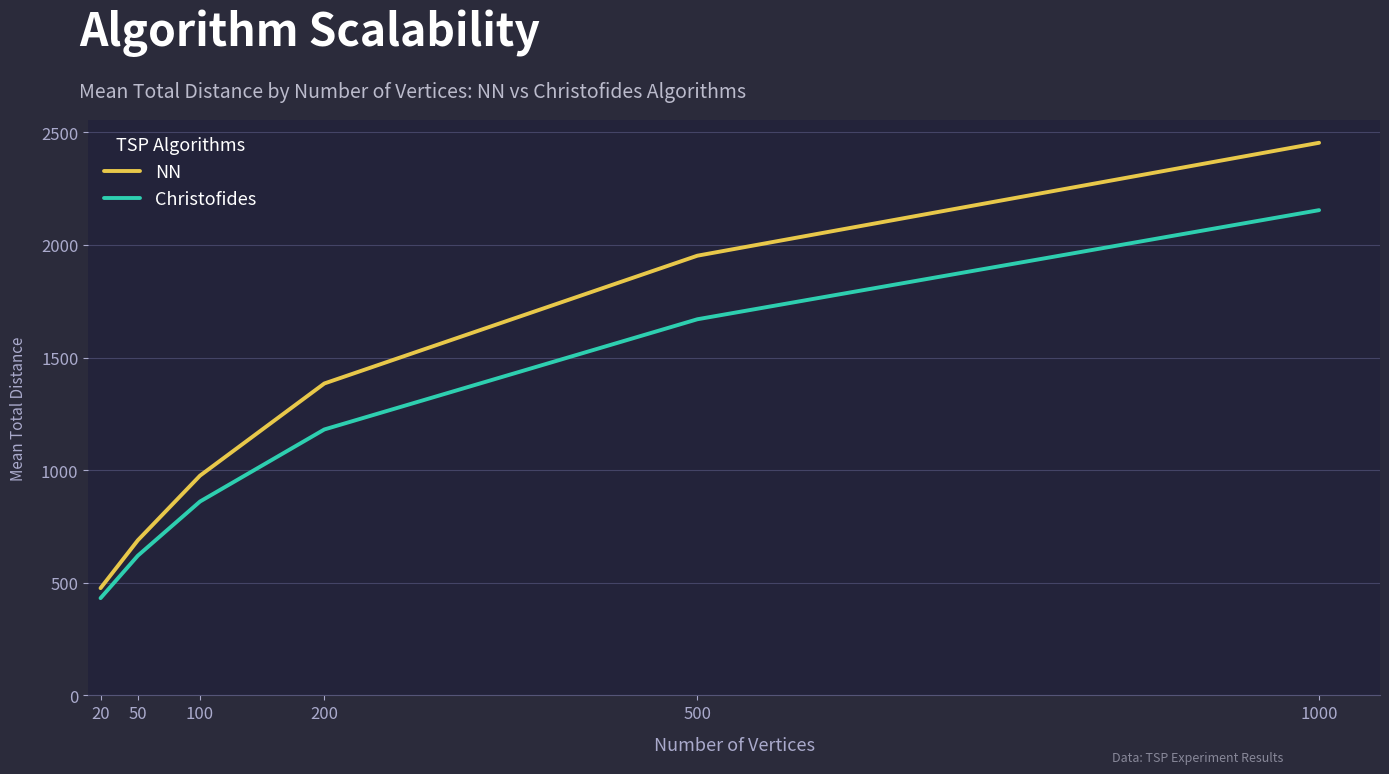

Count the number of data series in this chart.

2